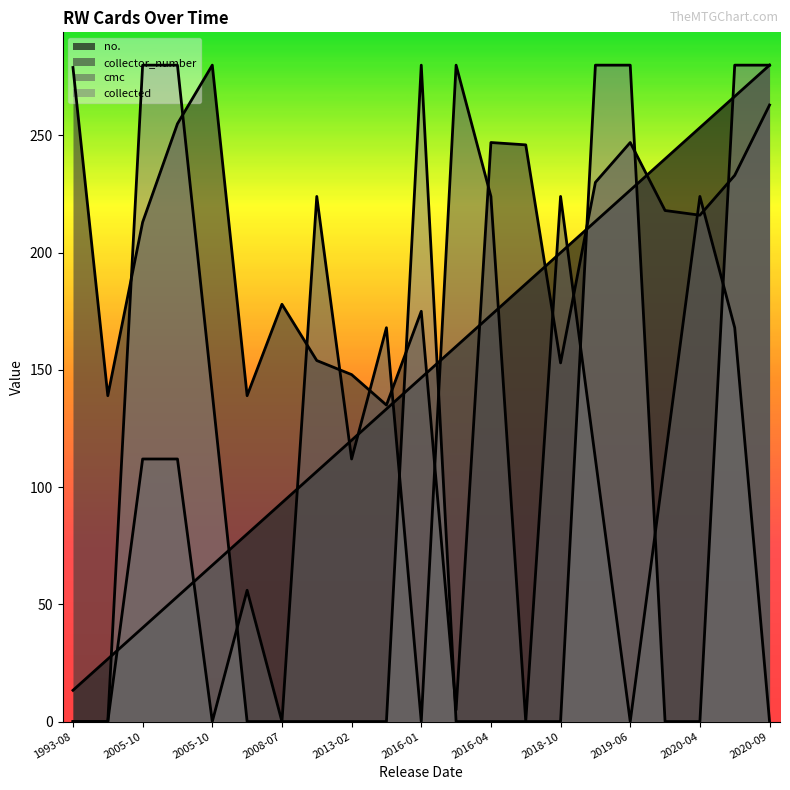

Reading right to left, list all the values displayed in this chart.

no.: 280.0	266.7	253.3	240.0	226.7	213.3	200.0	186.7	173.3	160.0	146.7	133.3	120.0	106.7	93.3	80.0	66.7	53.3	40.0	26.7	13.3
collector_number: 263.0	233.0	216.0	218.0	247.0	230.0	153.0	246.0	247.0	5.0	175.0	135.0	148.0	154.0	178.0	139.0	280.0	255.0	213.0	139.0	279.0
cmc: 0.0	168.0	224.0	112.0	0.0	112.0	224.0	0.0	224.0	280.0	0.0	168.0	112.0	224.0	0.0	56.0	0.0	112.0	112.0	0.0	0.0
collected: 280.0	280.0	0.0	0.0	280.0	280.0	0.0	0.0	0.0	0.0	280.0	0.0	0.0	0.0	0.0	0.0	140.0	280.0	280.0	0.0	0.0